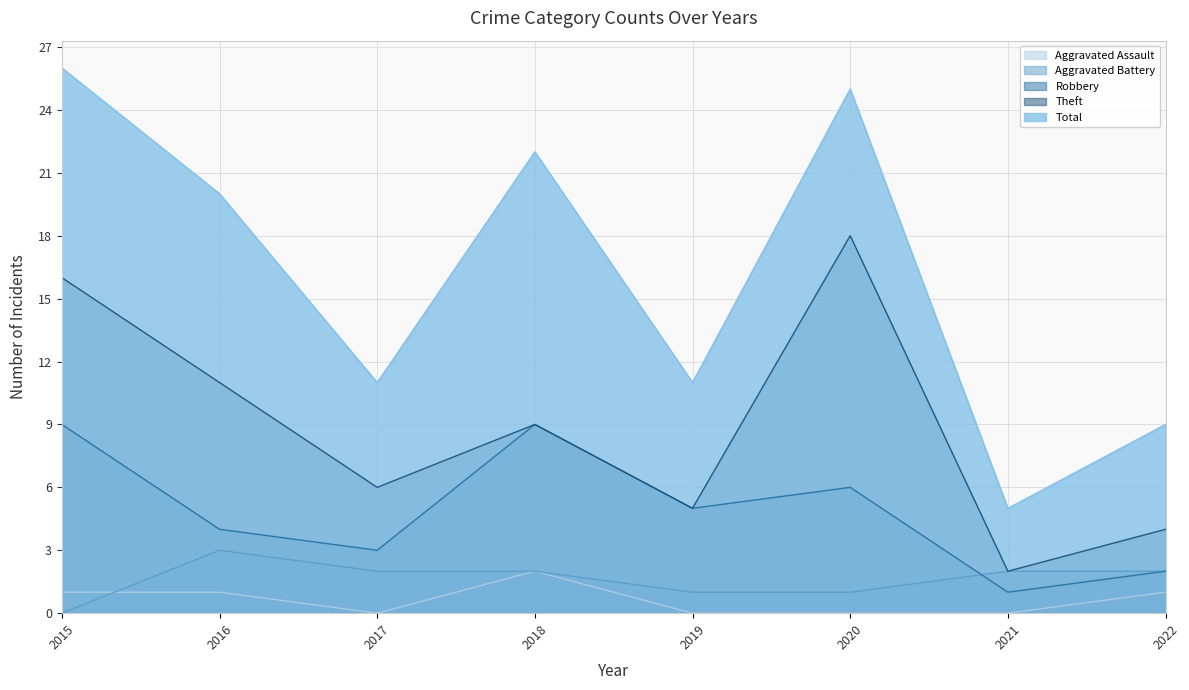

Count the number of data series in this chart.

5